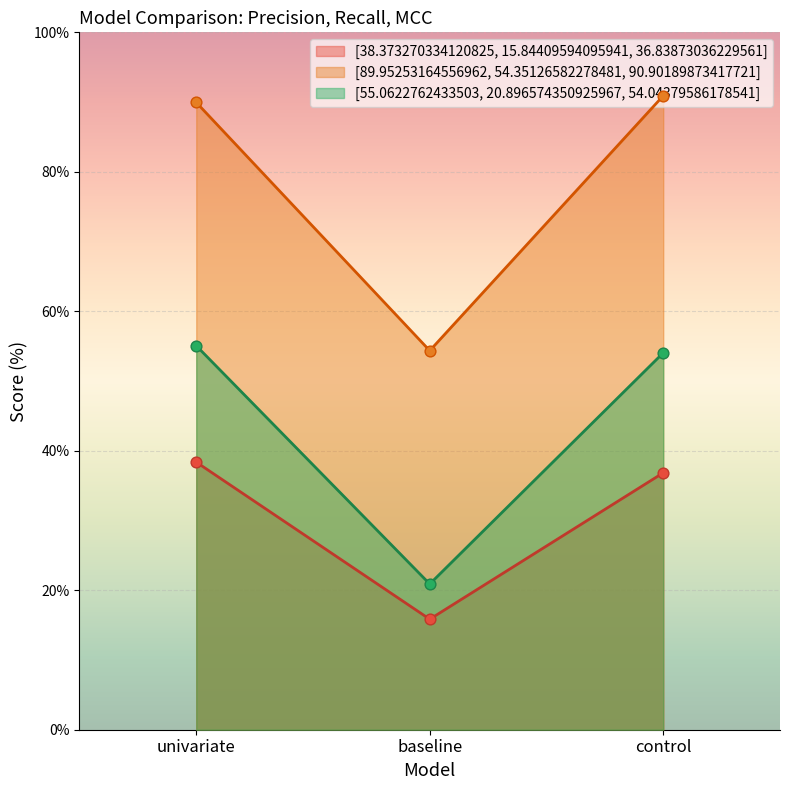

What is the total value across all series at control?

181.8